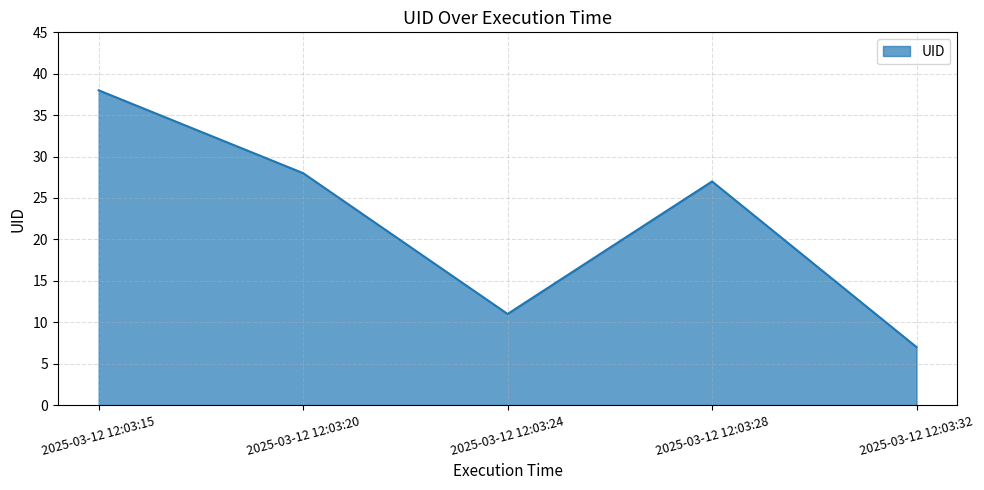

Rank the categories by value from lowest to highest.

2025-03-12 12:03:32, 2025-03-12 12:03:24, 2025-03-12 12:03:28, 2025-03-12 12:03:20, 2025-03-12 12:03:15